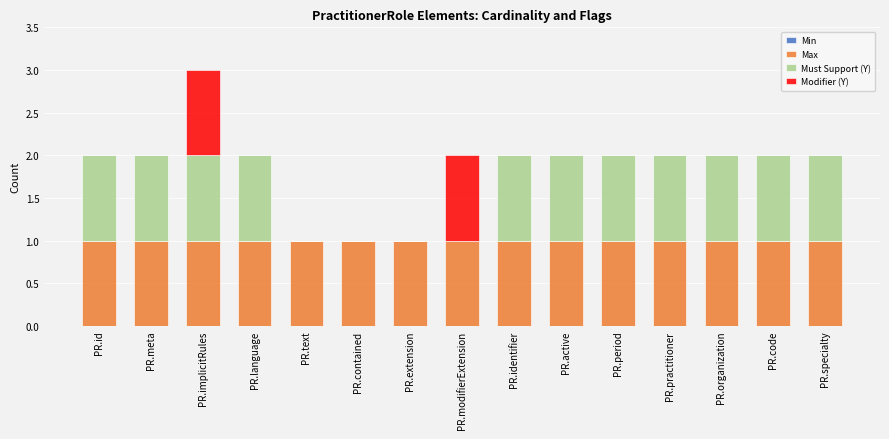

What is the total value across all series at PR.implicitRules?

3